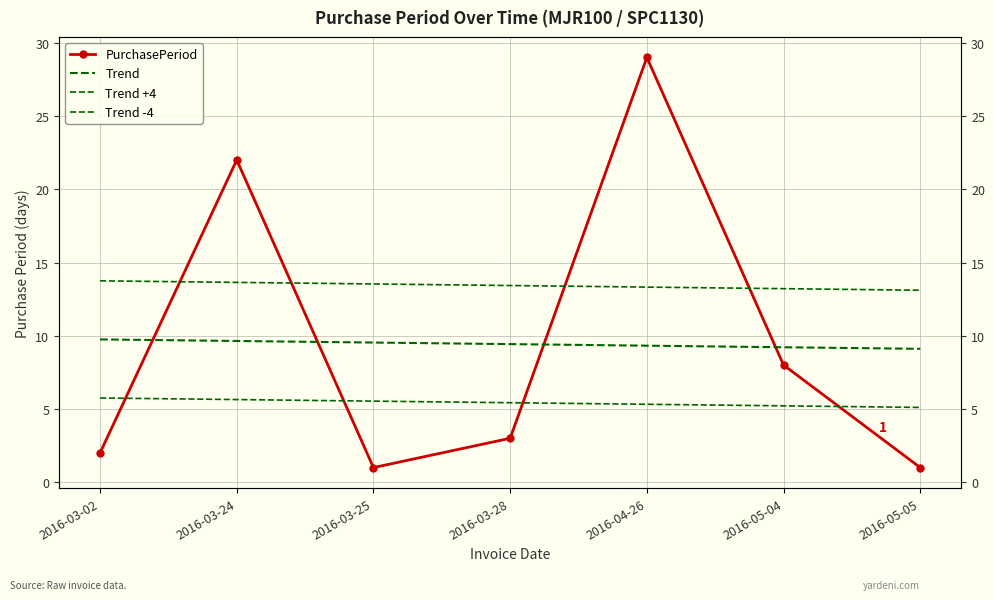

What are all the series names shown in the legend?

PurchasePeriod, Trend, Trend +4, Trend -4